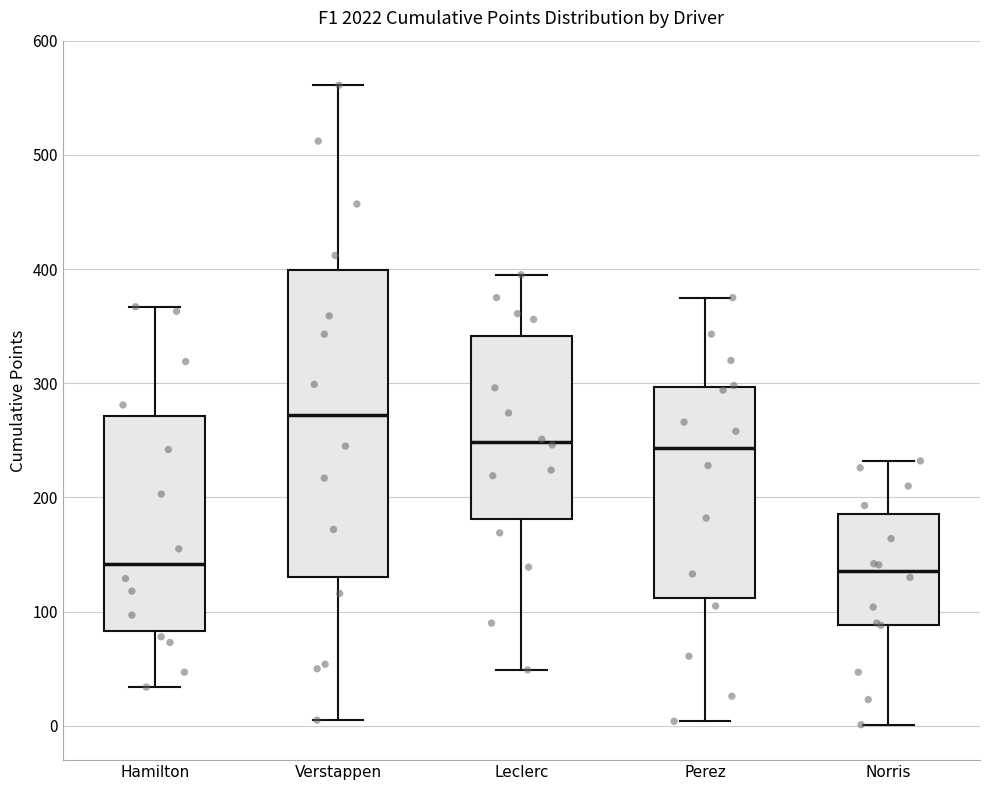

Which box has the highest median line?

Verstappen